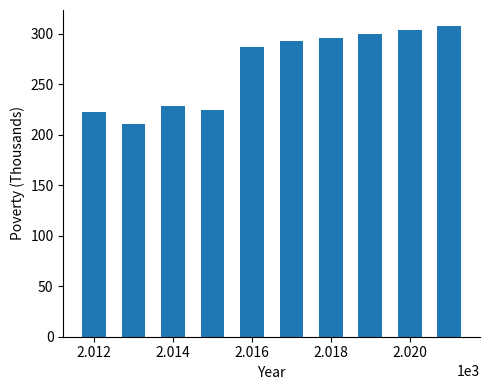

What is the sum of all values?

2673